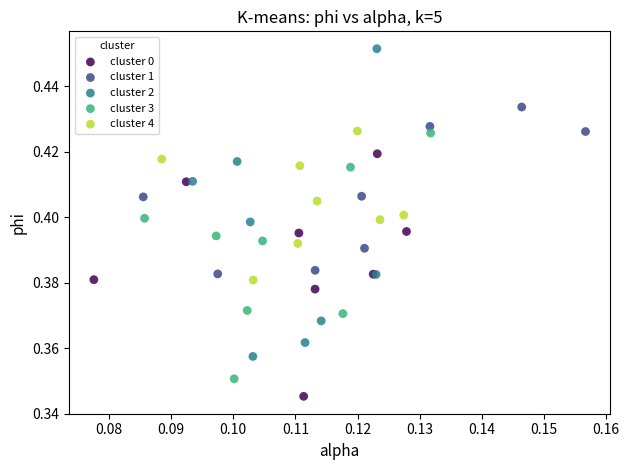

Which series contains the lowest Y value?

cluster 0